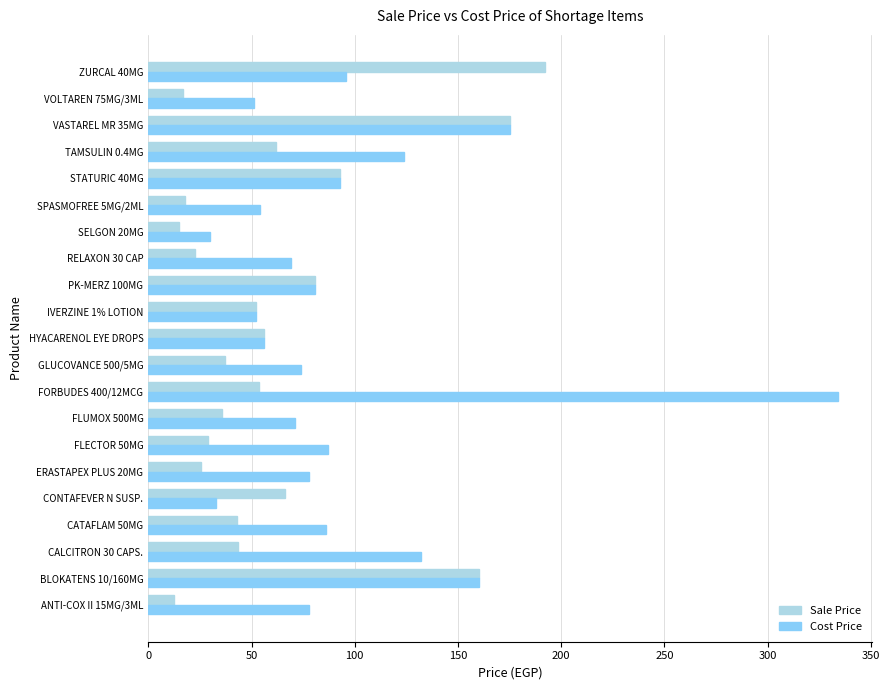

How many data points does each series have?

21